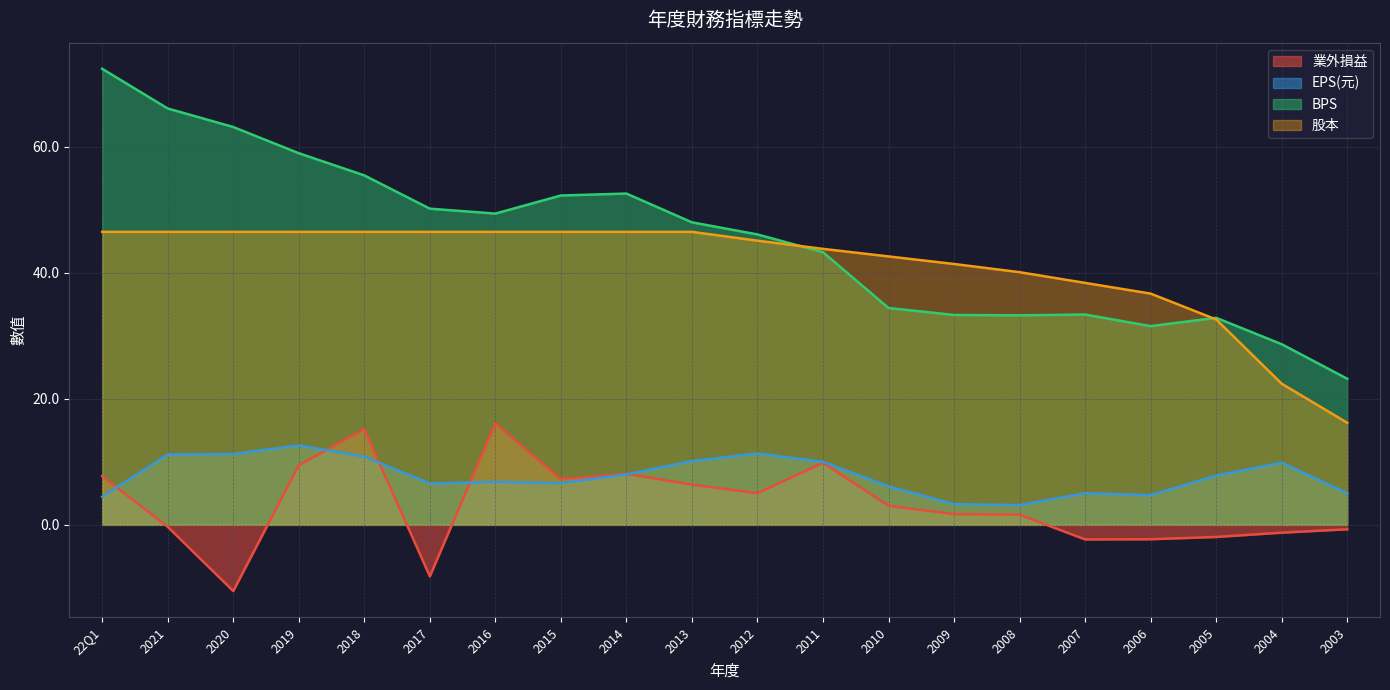

The 股本 series shows 46.5 at 2017. True or false?

True